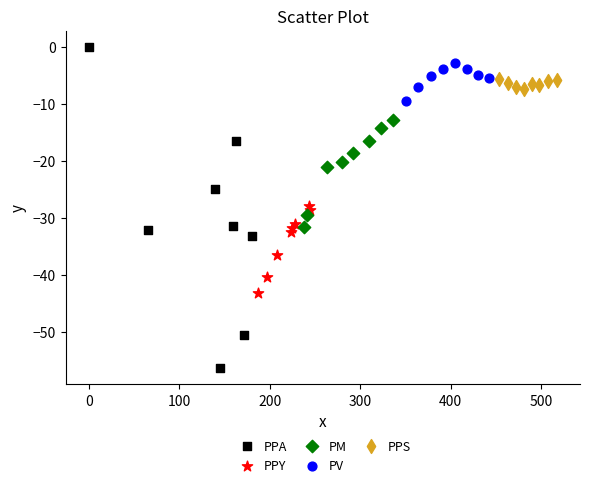

Which series reaches the minimum Y coordinate?

PPA